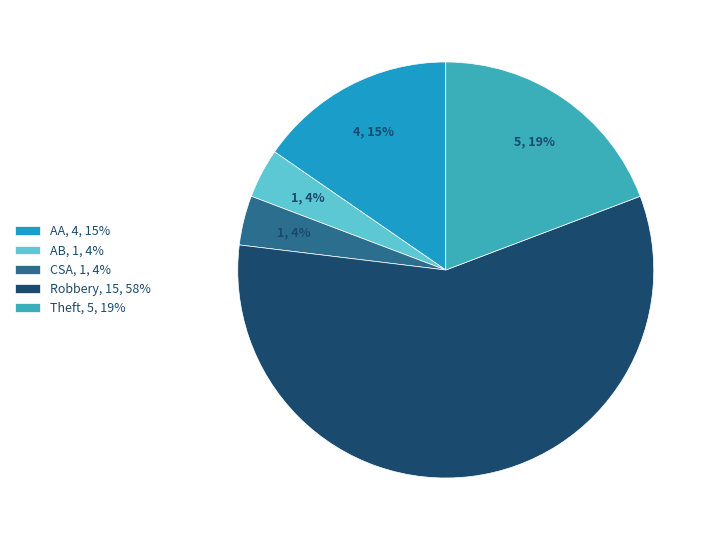

How many segments does this pie chart have?

5